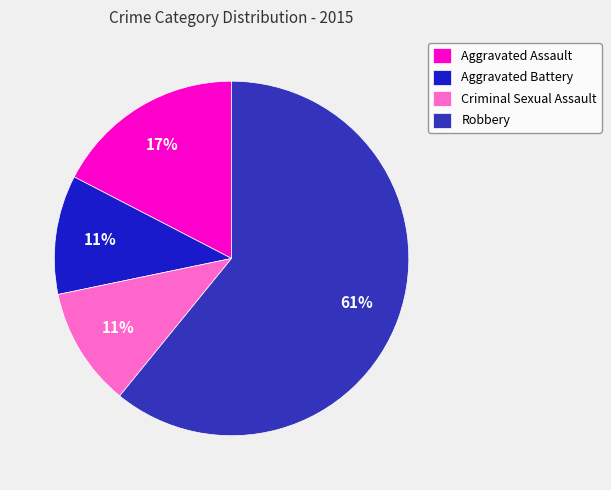

How many segments does this pie chart have?

4